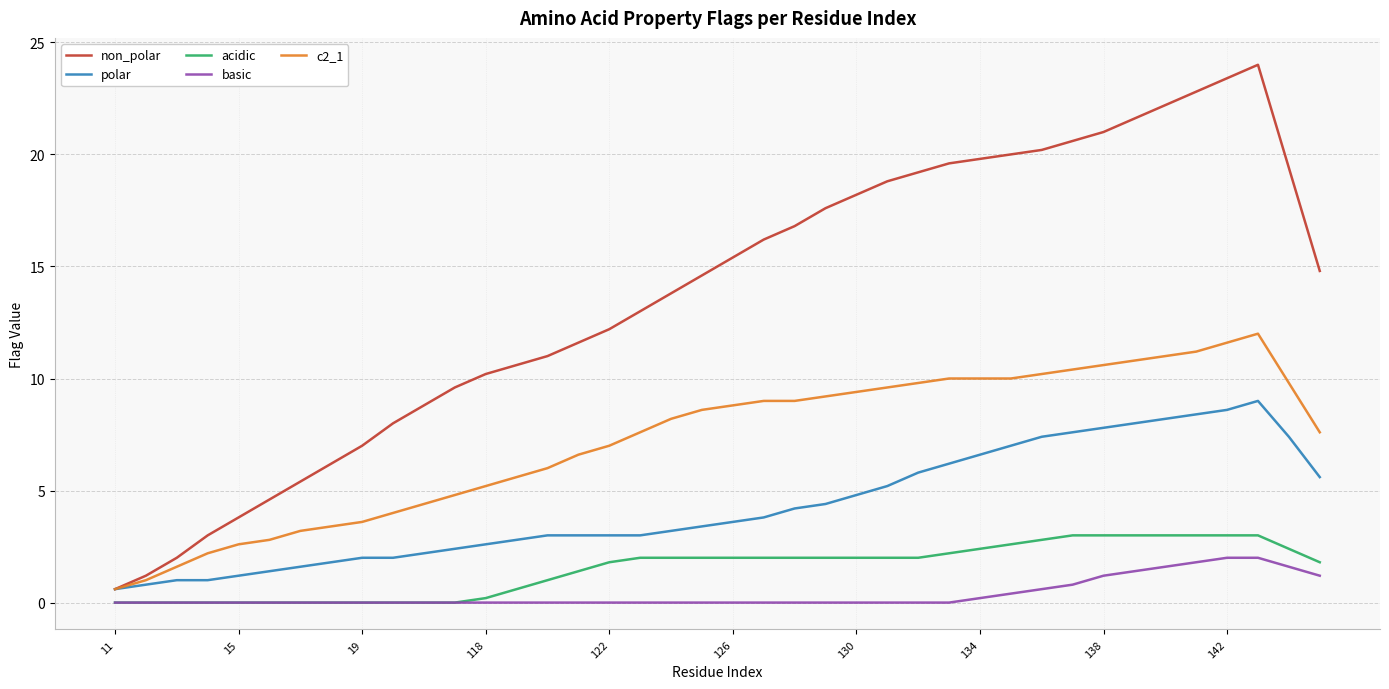

True or false: c2_1 and acidic intersect in this chart.

False